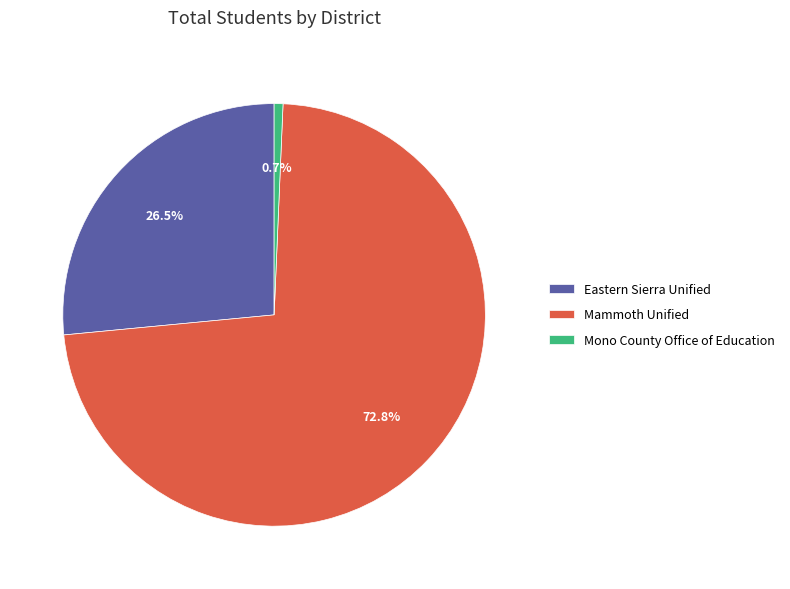

To the nearest percent, what portion does Mammoth Unified represent?

73%